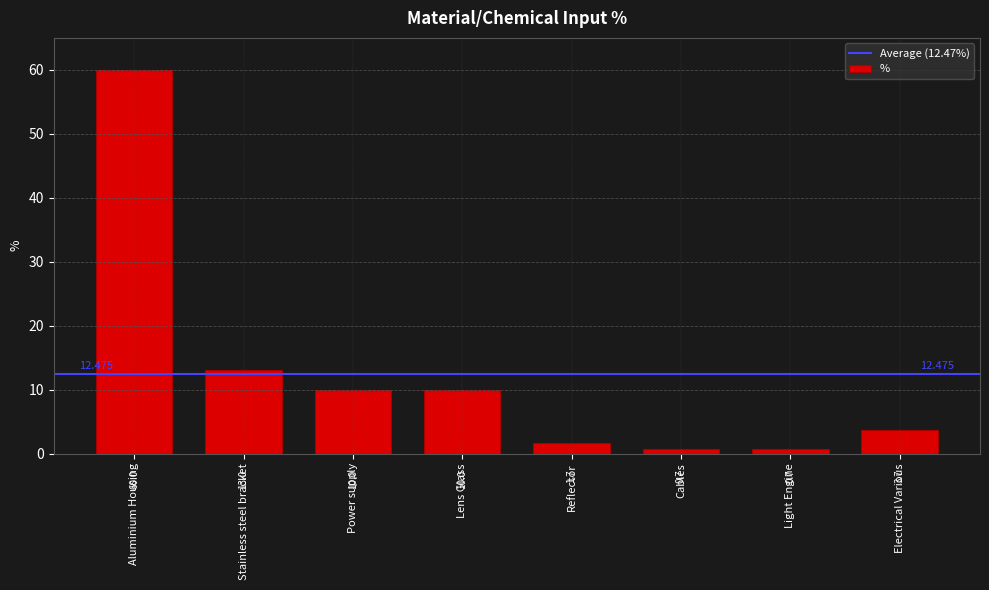

How many values are below 10?

4